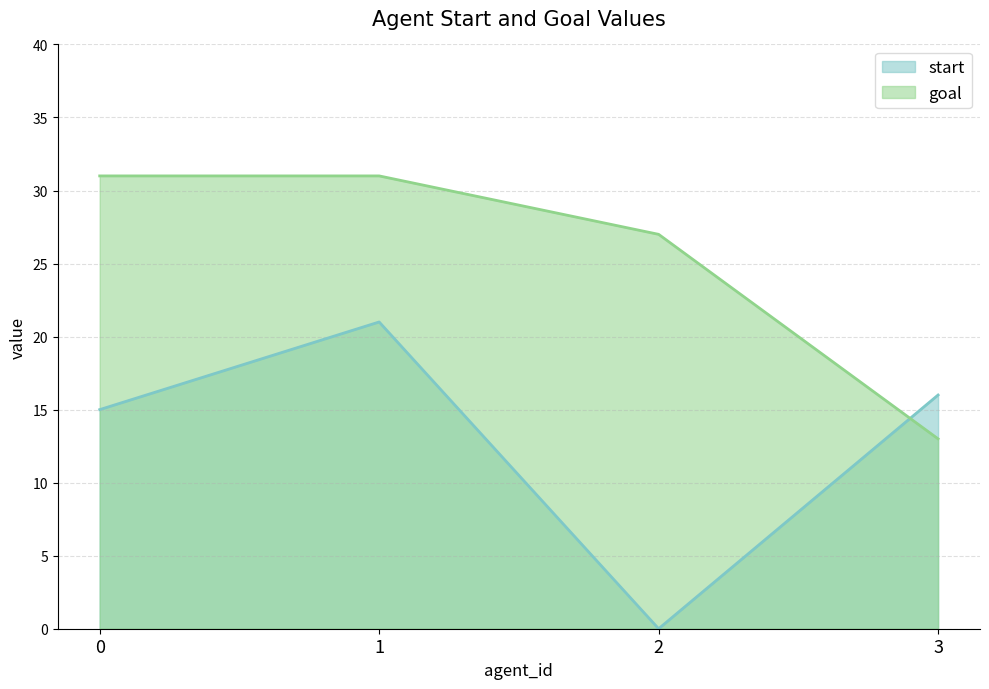

Rank the categories by goal value from lowest to highest.

3, 2, 0, 1